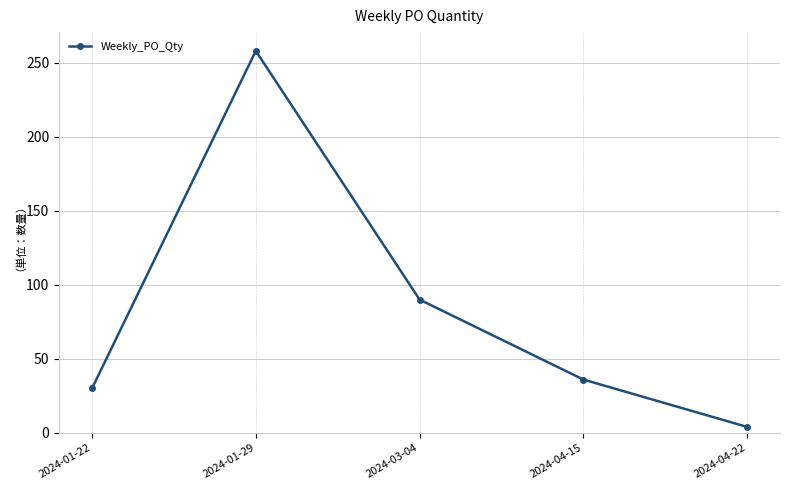

What is the difference between the second highest and second lowest values?

60